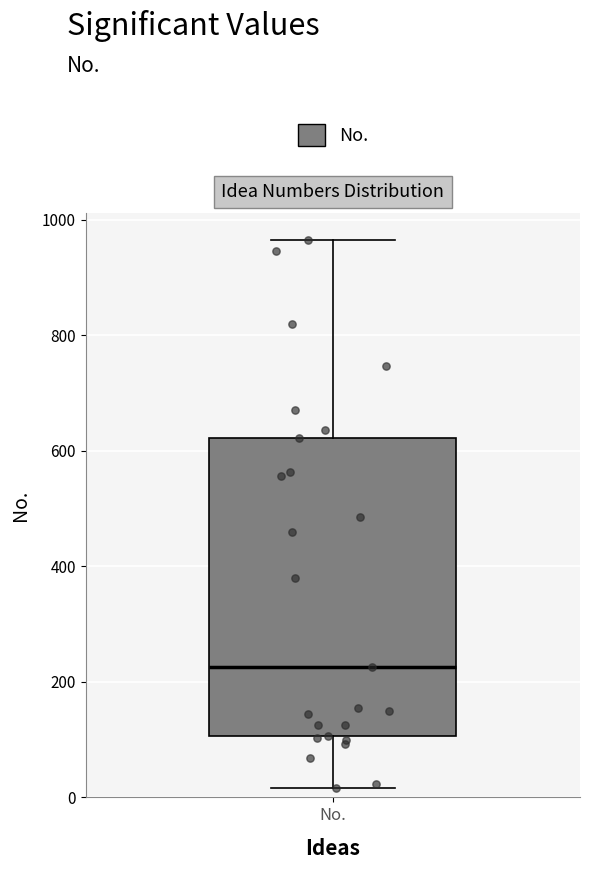

Read this box plot against the y-axis: the position of the median line, the range covered by the box, and the ends of both whiskers. The values are not printed on the chart, so give them approximately, as read against the axis.

median 220, box 100 to 620, whiskers 20 to 960